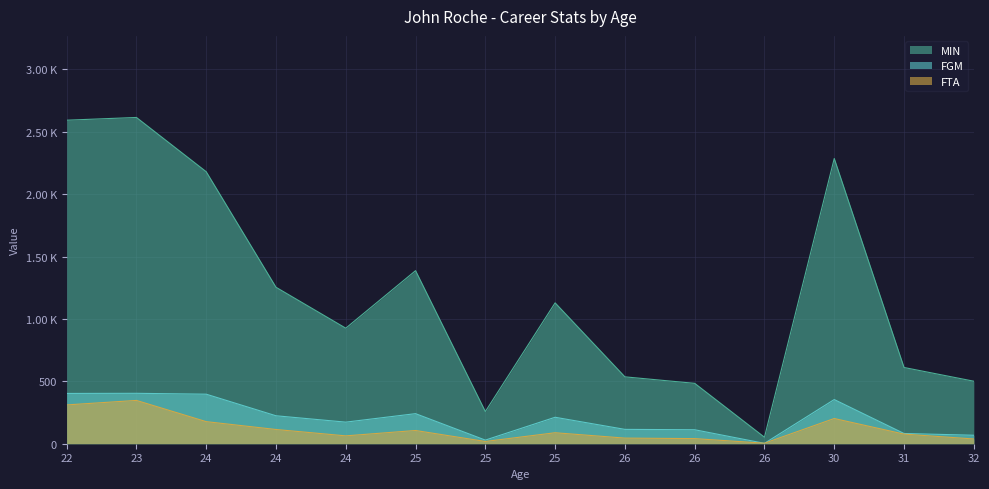

At 31, list the series in order from largest to smallest.

MIN, FGM, FTA